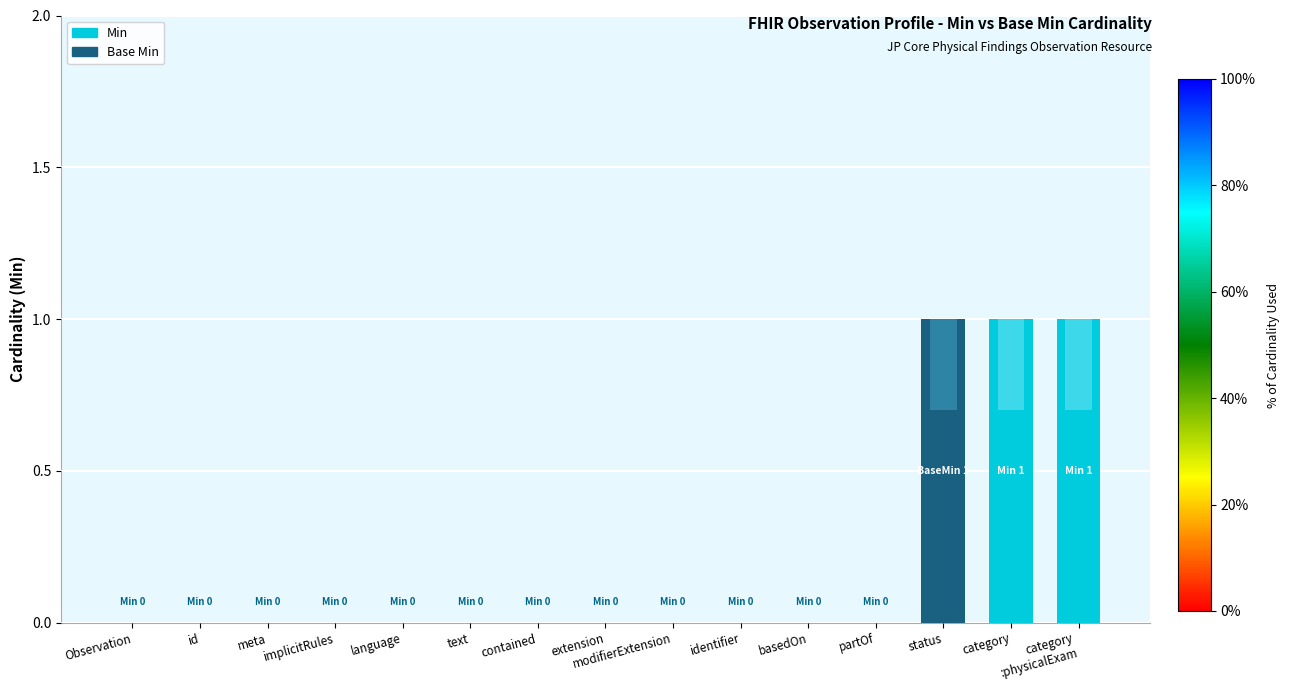

Where is Base Min nearest to the value 0?

Observation